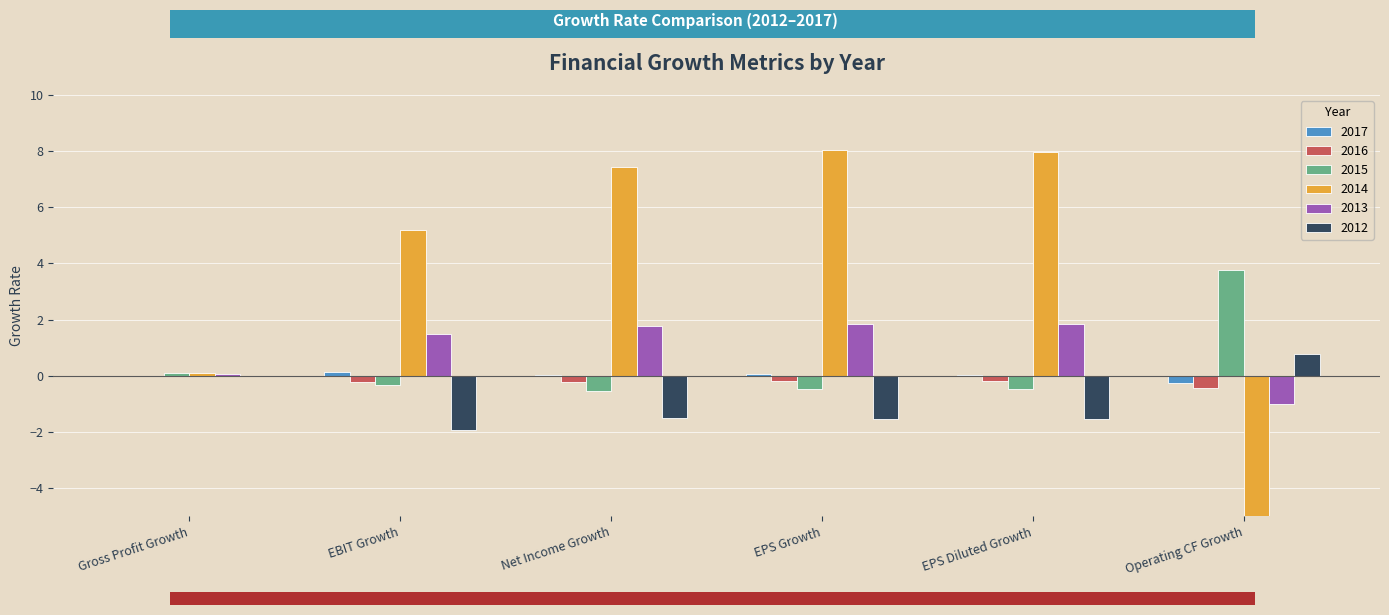

What is the label of the 1st bar from the left?

Gross Profit Growth